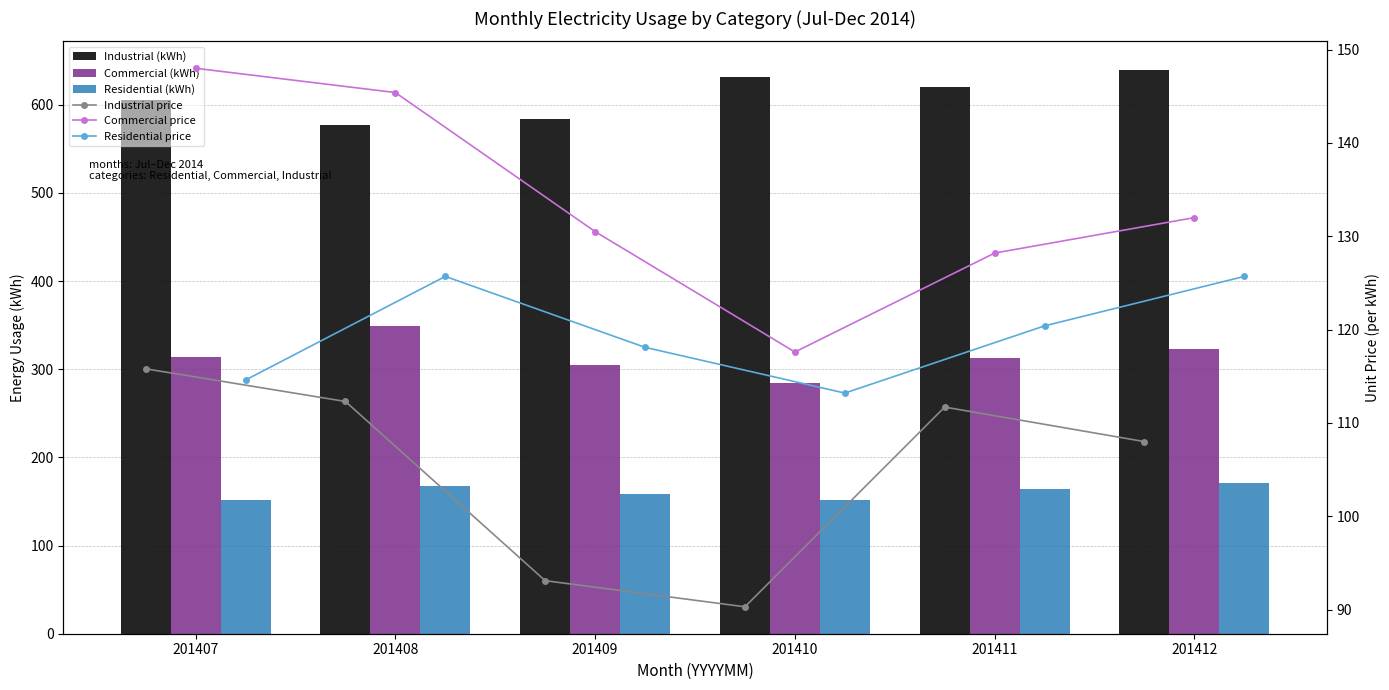

Is it true that Industrial price equals 112.3 at 201408?

True